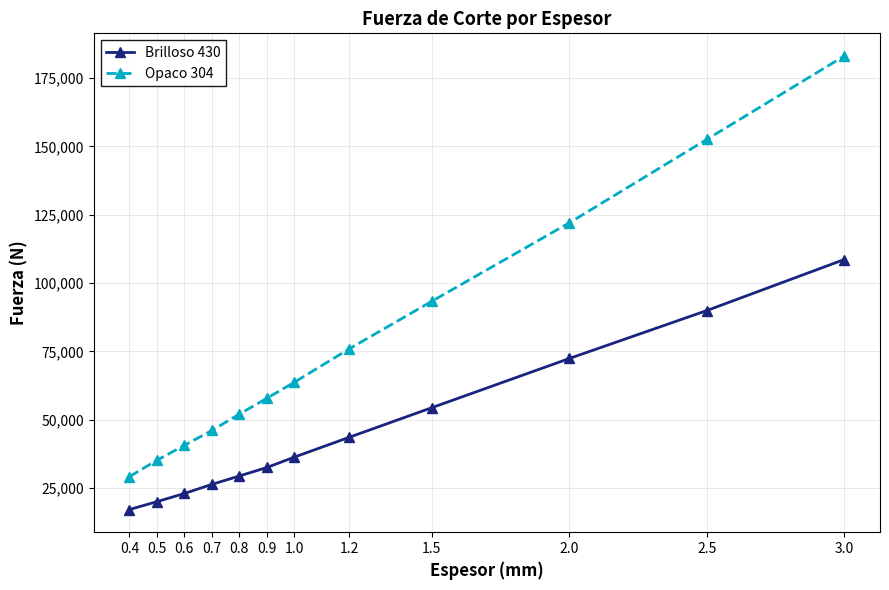

Reading left to right, list all the values displayed in this chart.

Brilloso 430: 0.4=17168	0.5=20044	0.6=23039	0.7=26368	0.8=29441	0.9=32545	1.0=36344	1.2=43613	1.5=54426	2.0=72414	2.5=89947	3.0=108622
Opaco 304: 0.4=29203	0.5=35192	0.6=40657	0.7=46089	0.8=52074	0.9=57867	1.0=63735	1.2=75976	1.5=93354	2.0=122037	2.5=152546	3.0=183055